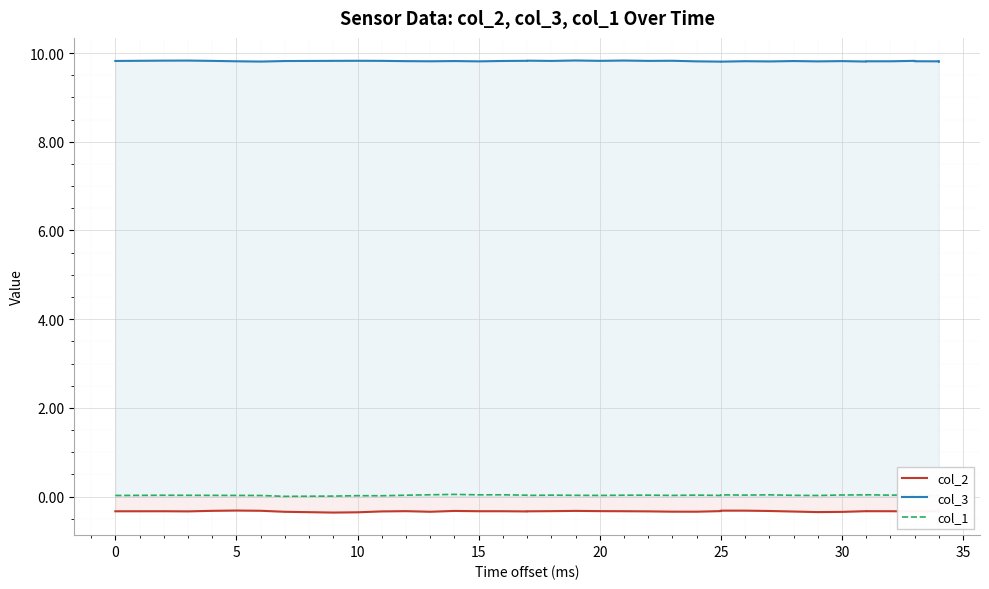

What is the total value across all series at 20?

9.5